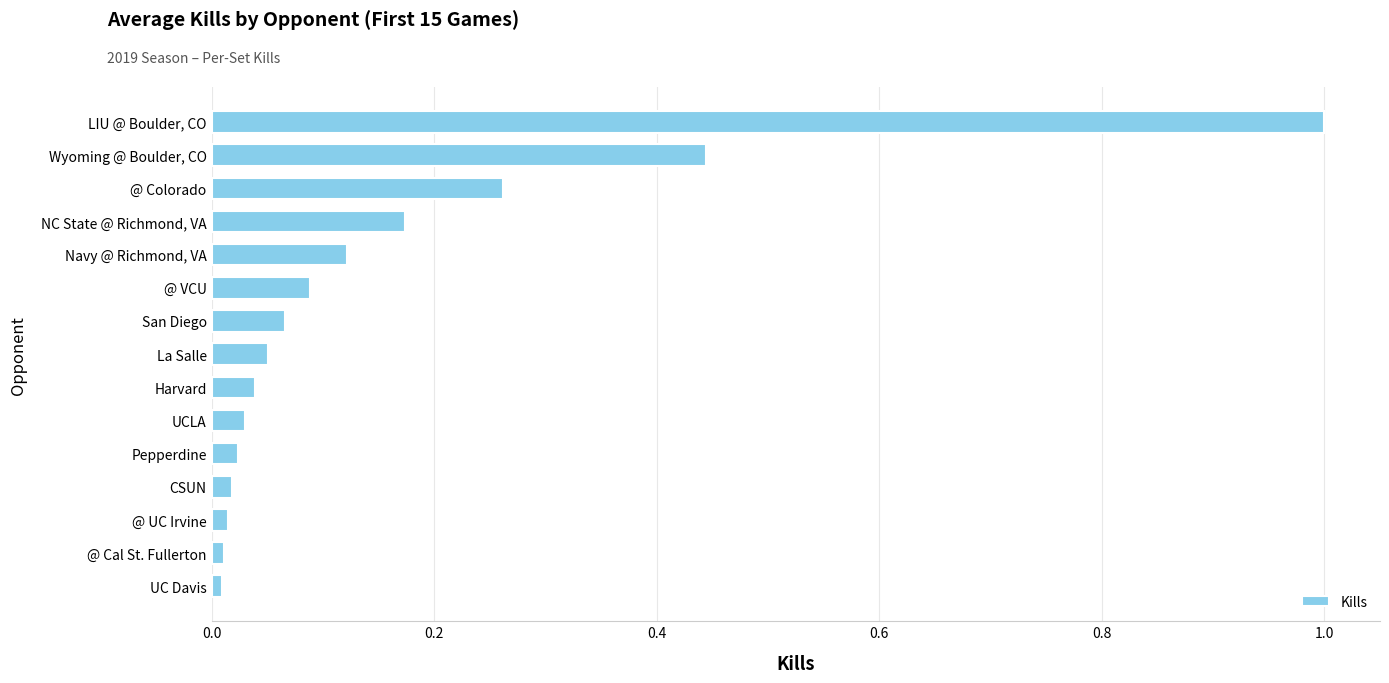

The value at UCLA is 0.0. True or false?

True